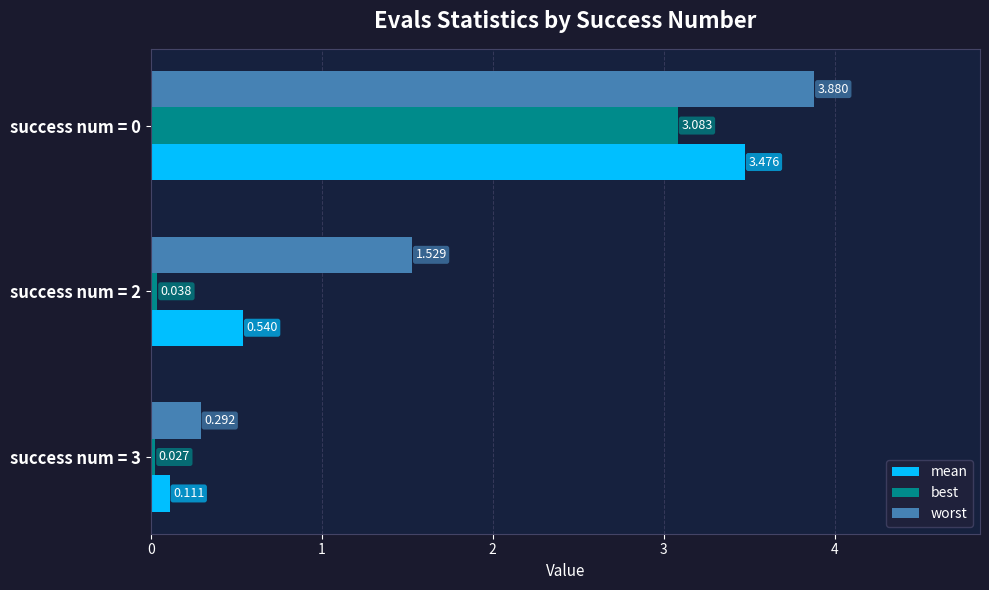

How many data points does each series have?

3